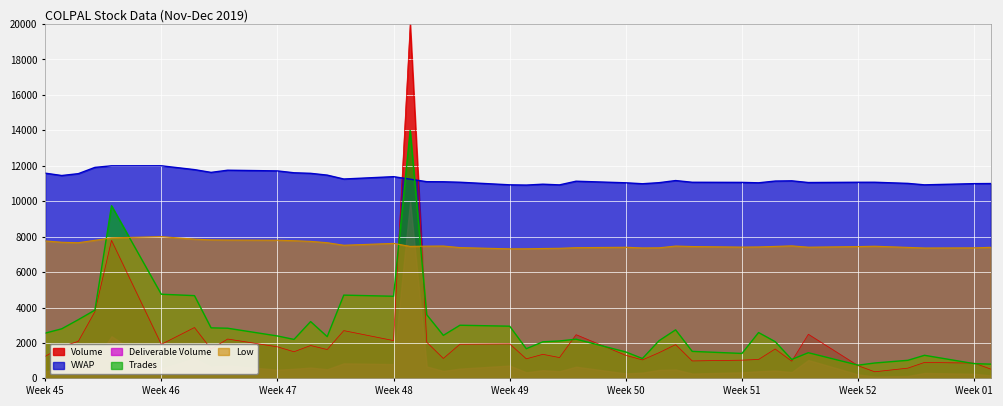

True or false: Deliverable Volume and Trades intersect in this chart.

False